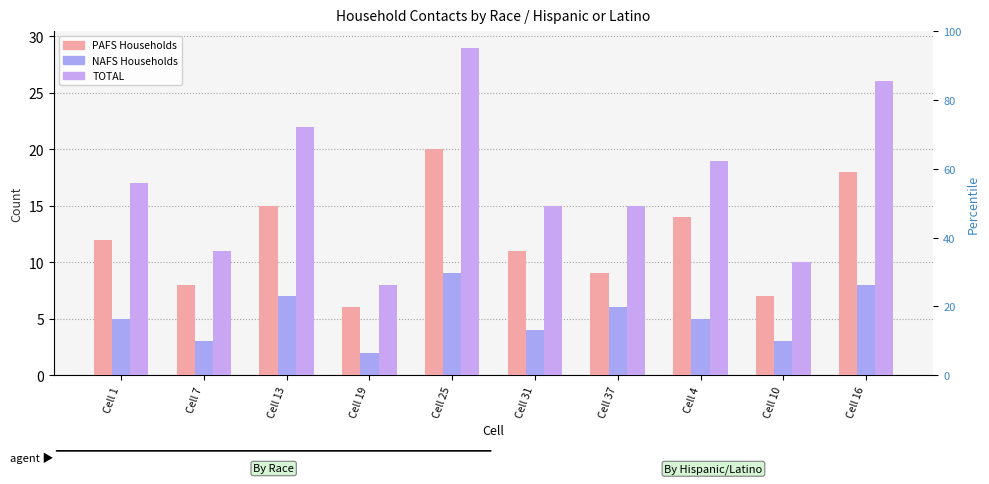

Read the PAFS Households value at Cell 13.

15